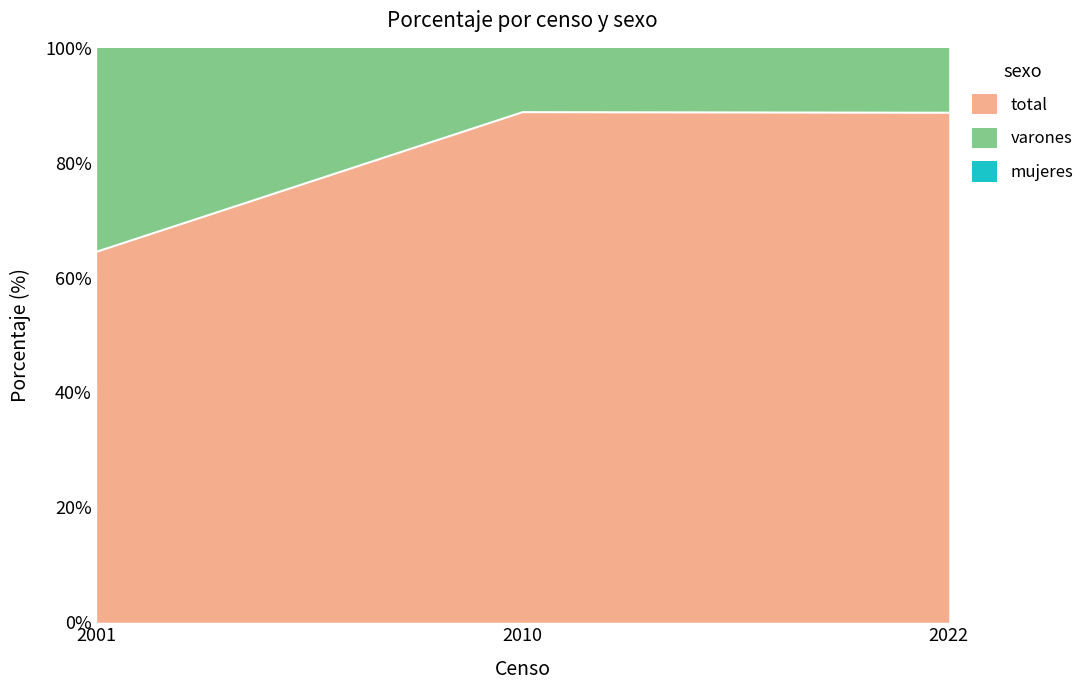

How many lines are shown in the chart?

3